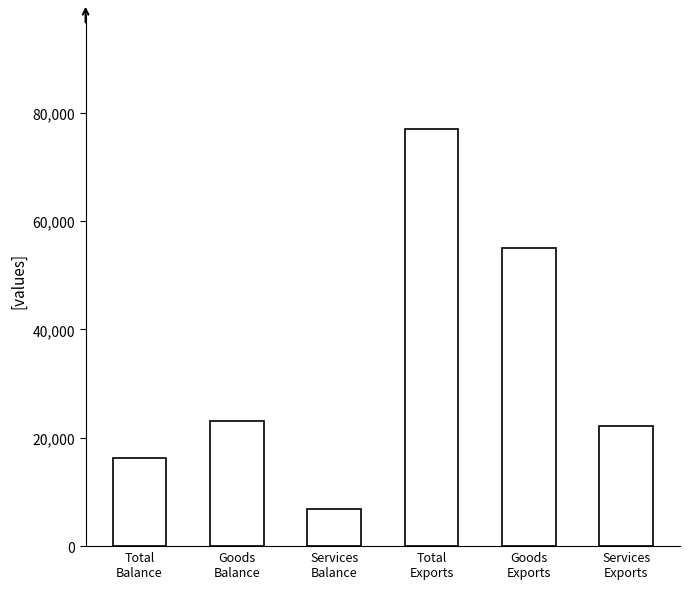

What is the value of the 4th bar from the left?

77041